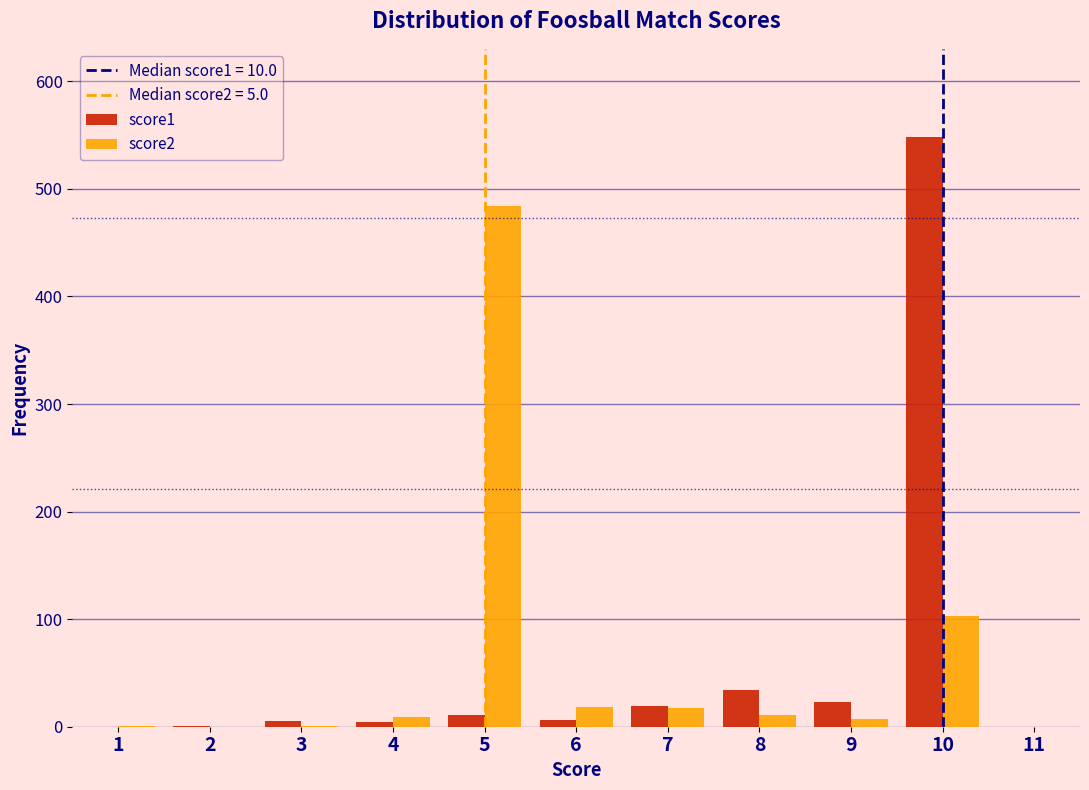

In the score1 series, which range on the x-axis has the tallest bar?

9.5 to 10.5